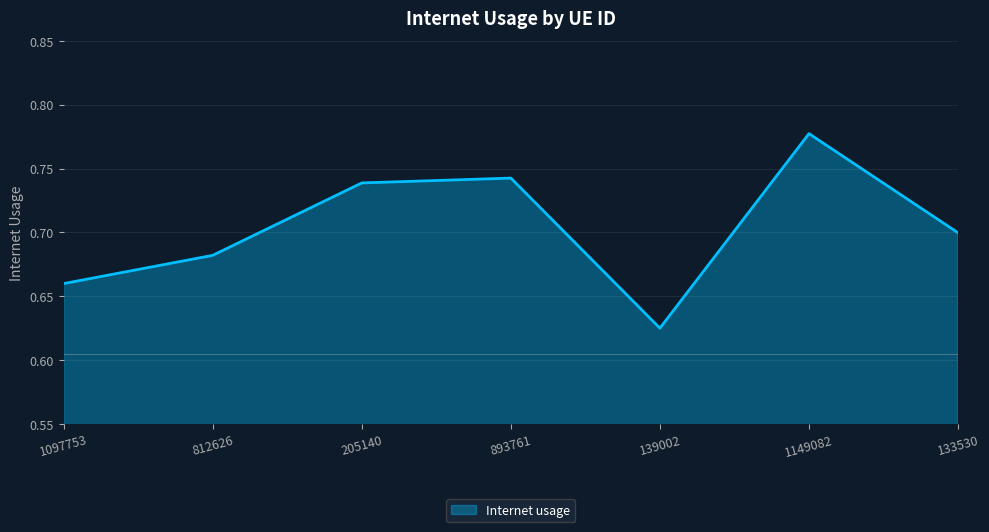

At which label is the value closest to 0?

139002